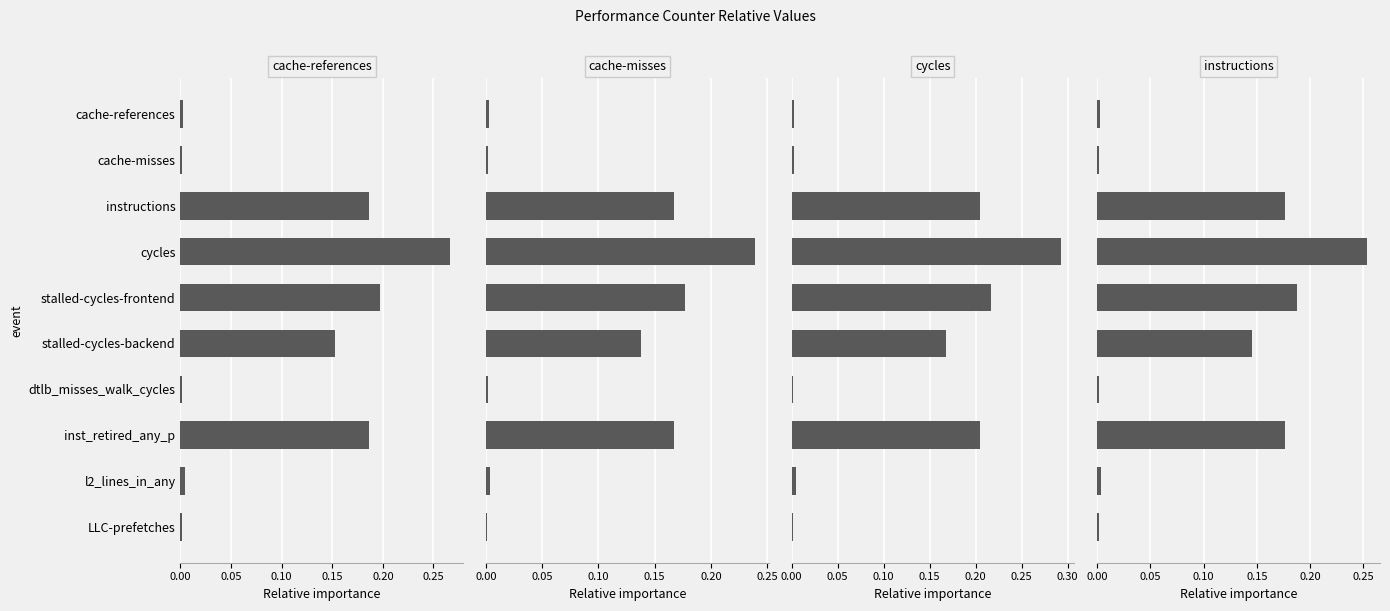

Does the chart contain any negative values?

No